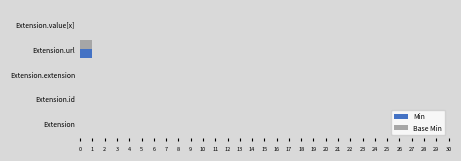

Is it true that Base Min equals 2 at Extension.url?

False